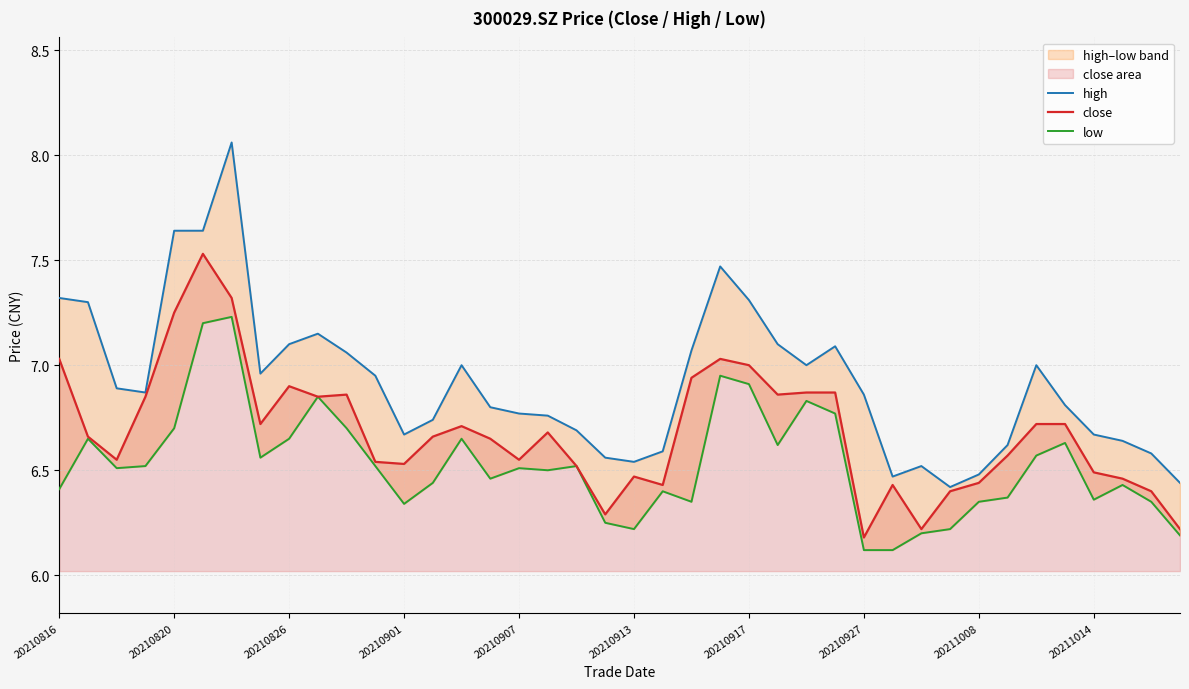

The close series shows 6.5 at 20211014. True or false?

True